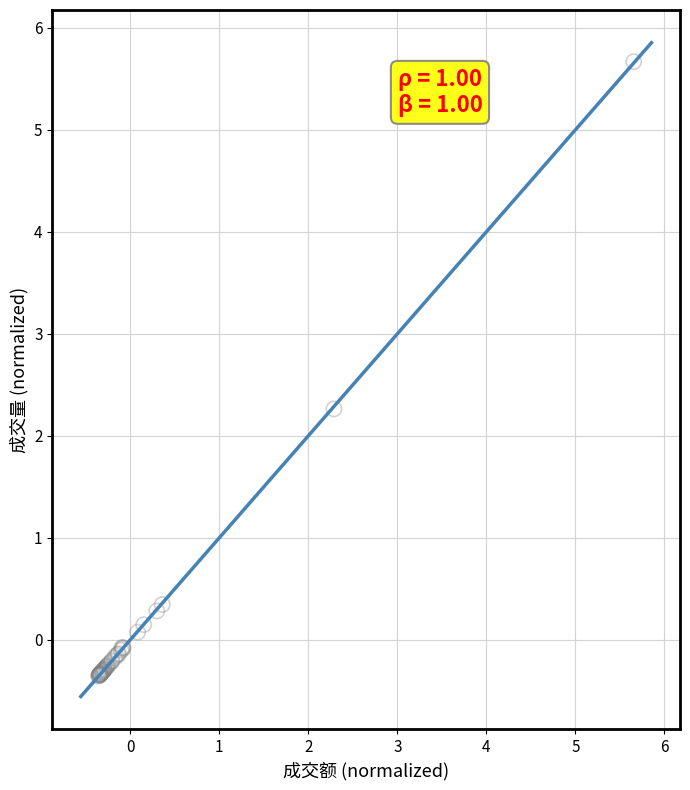

What Y value in the scatter plot is closest to 2?

2.3